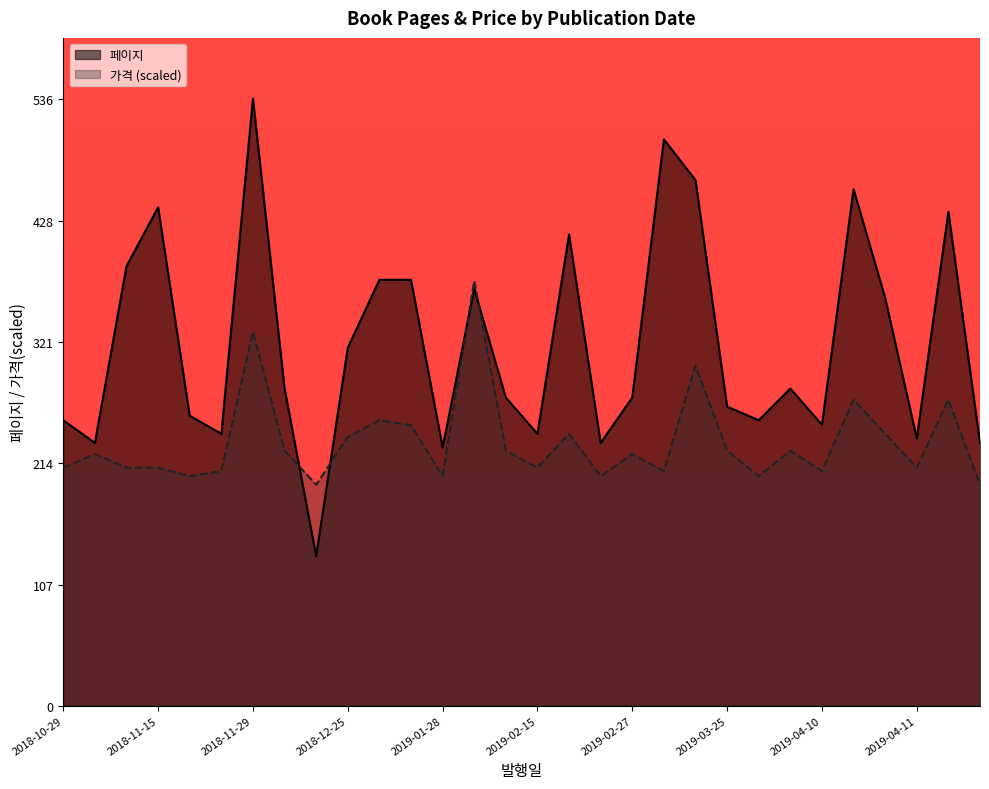

What is the total value across all series at 2019-03-31?

505.1